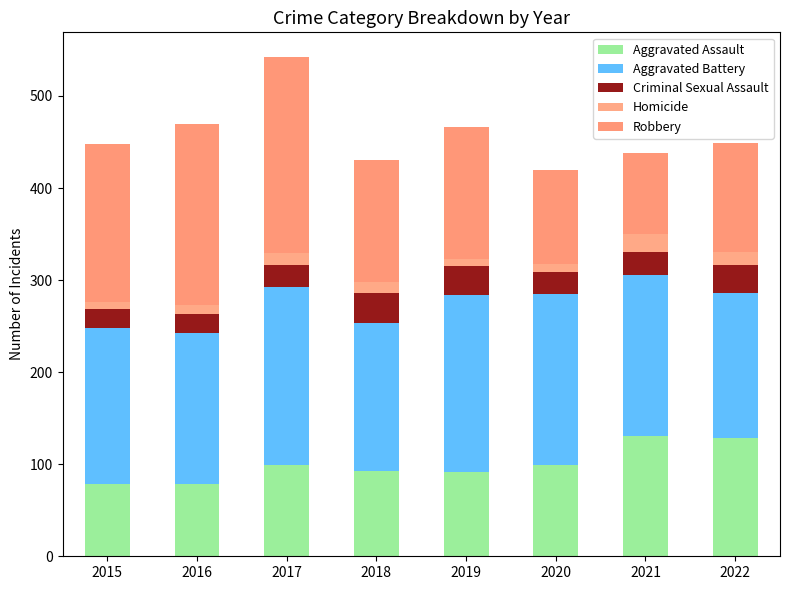

How many bars are there in total?

8